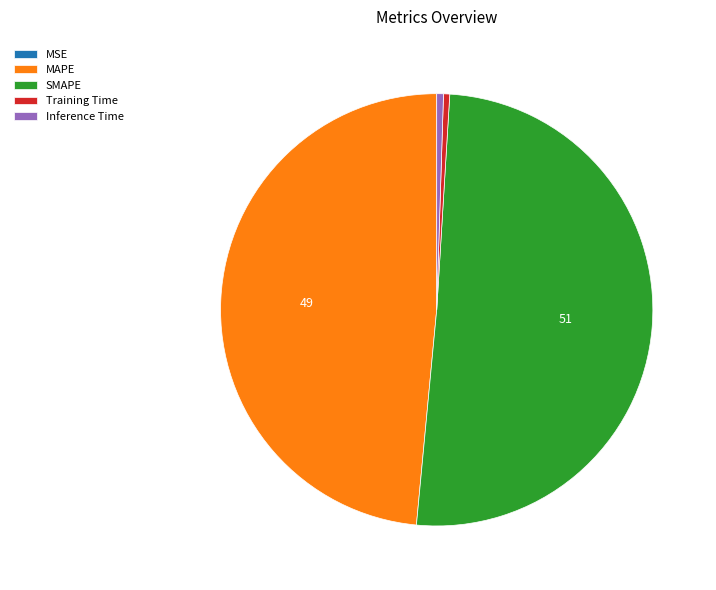

Do Inference Time and MAPE together represent more than half of the pie?

No